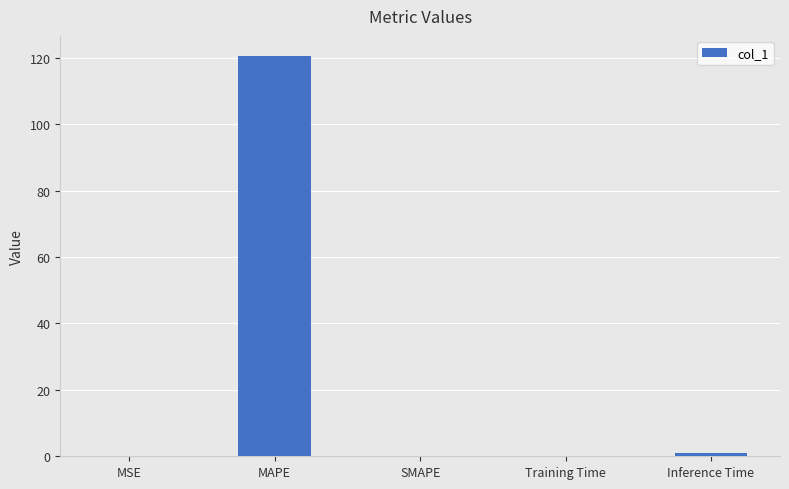

At which category does the chart reach its peak across all series?

MAPE